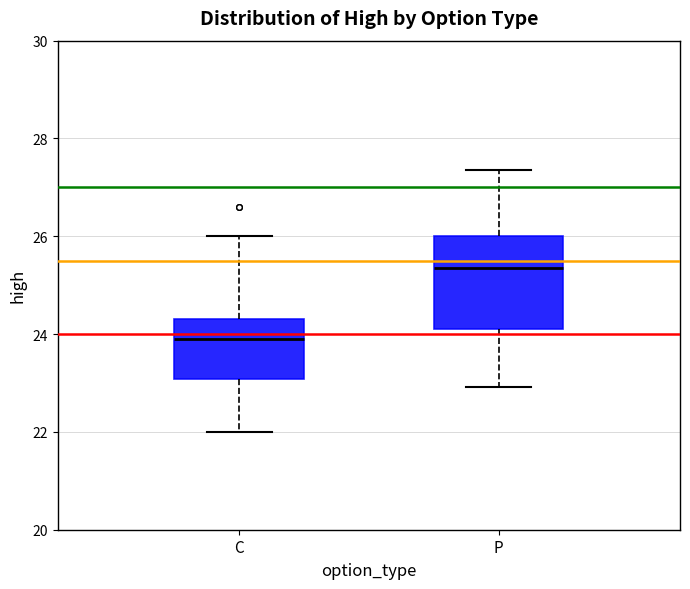

Where does the upper whisker of the box for C end on the y-axis? The values are not printed on the chart, so give them approximately, as read against the axis.

26.0